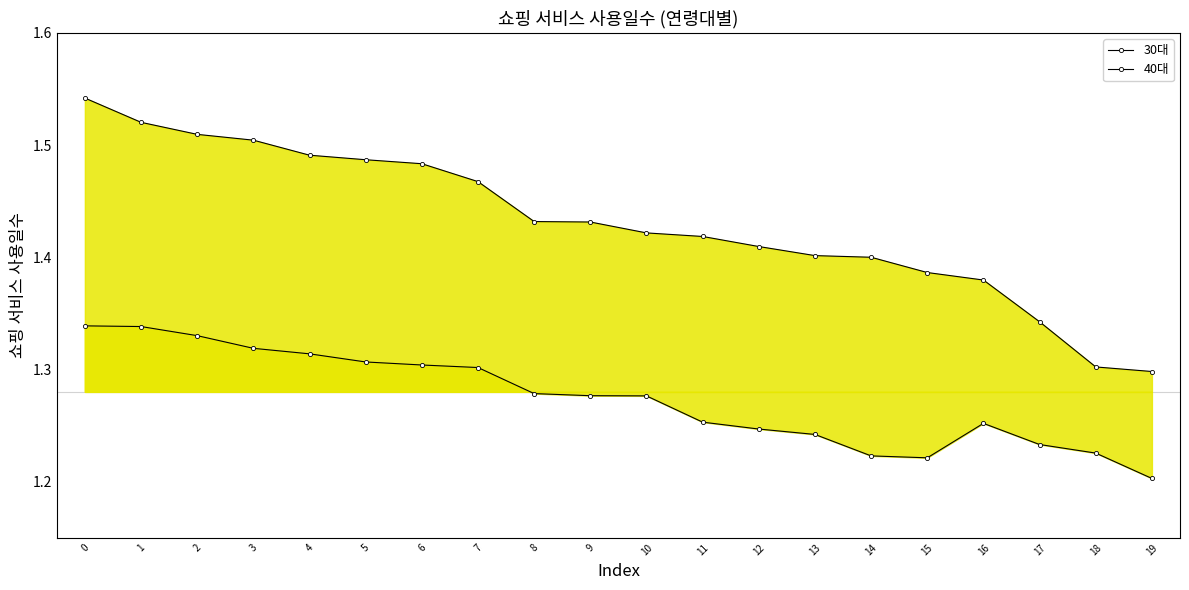

Rank the categories by 30대 value from highest to lowest.

0, 1, 2, 3, 4, 5, 6, 7, 8, 9, 10, 11, 12, 13, 14, 15, 16, 17, 18, 19